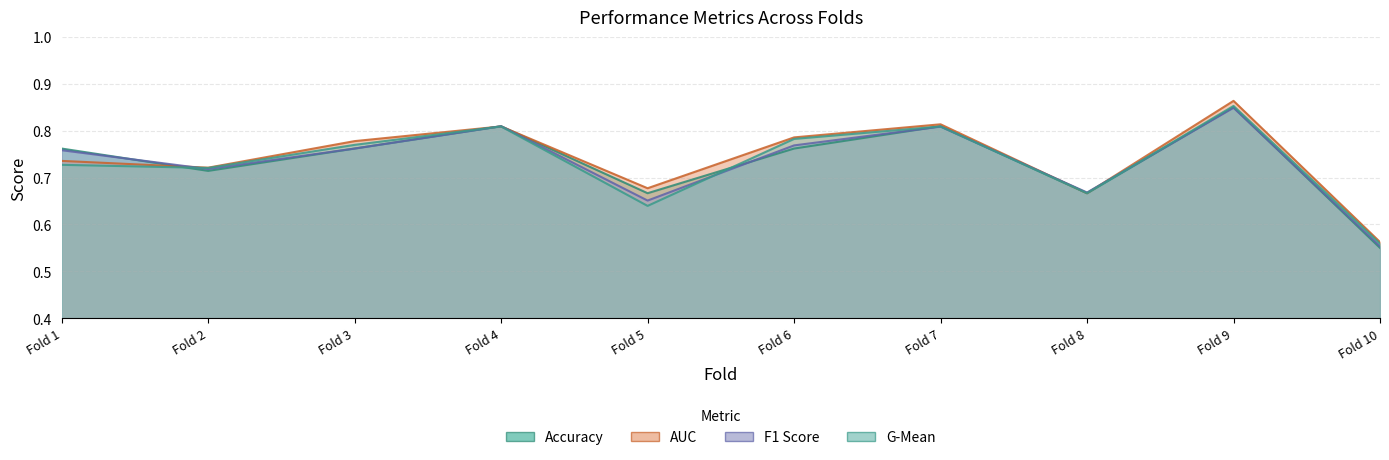

Which series changed the most between Fold 4 and Fold 7?

auc